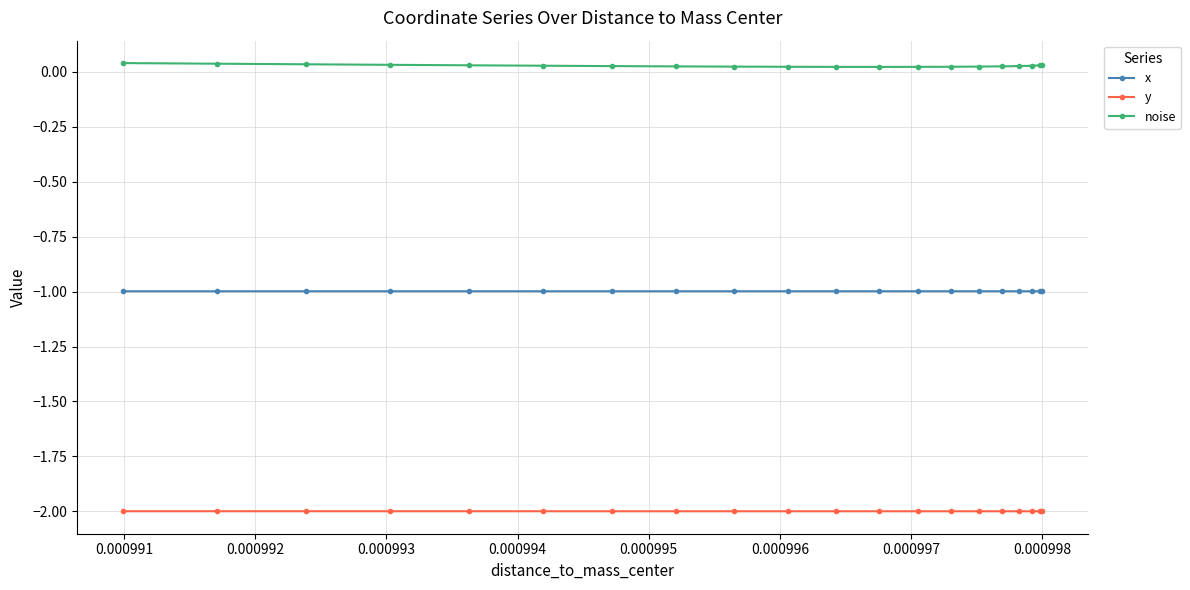

List the series in order of their peak value, lowest first.

y, x, noise